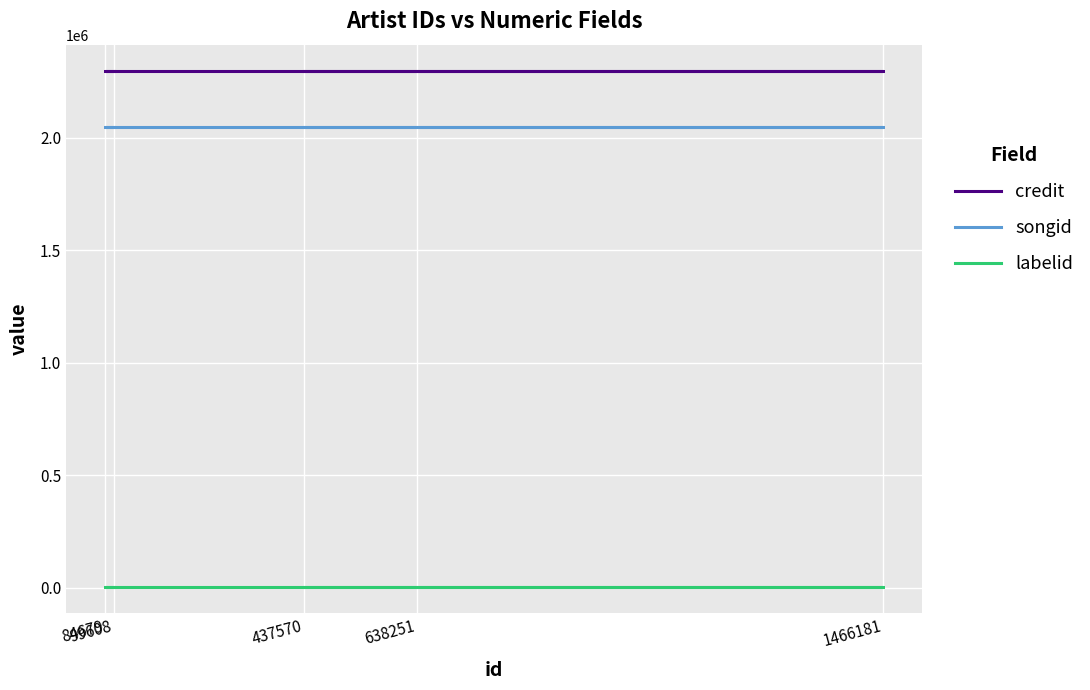

At 84679, list the series in order from largest to smallest.

credit, songid, labelid